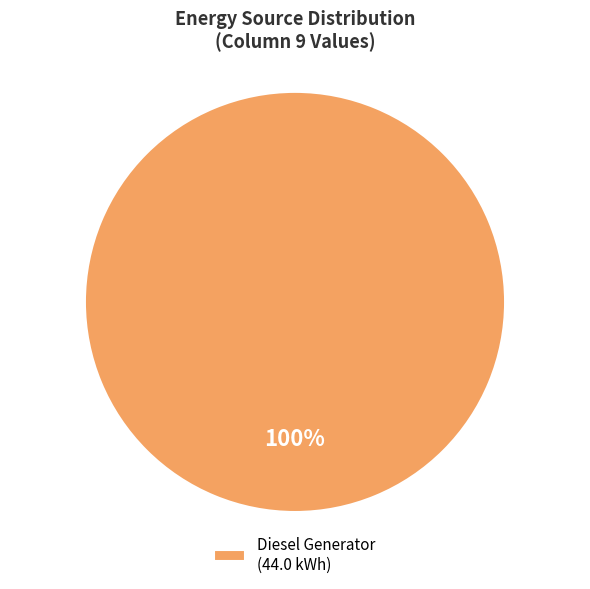

Which category accounts for the majority?

Diesel Generator (44.0 kWh)